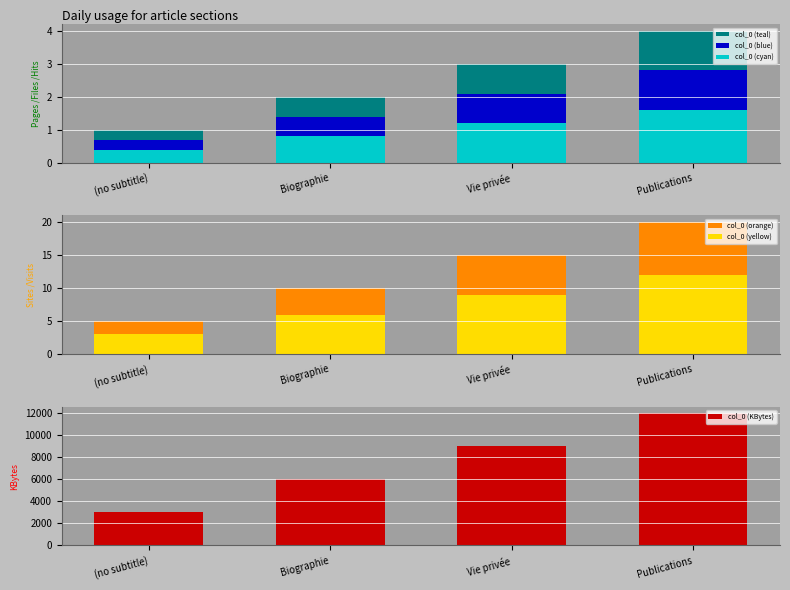

At how many categories does at least one series exceed 1656?

4